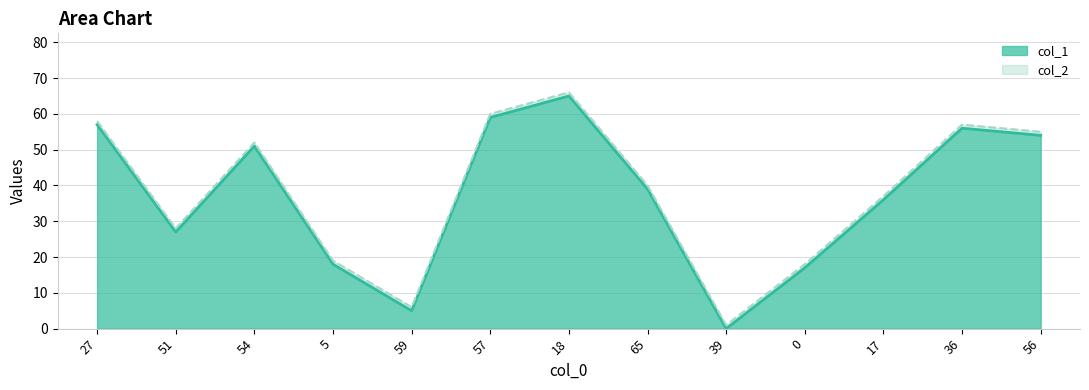

At which category does the data reach its first local valley?

51